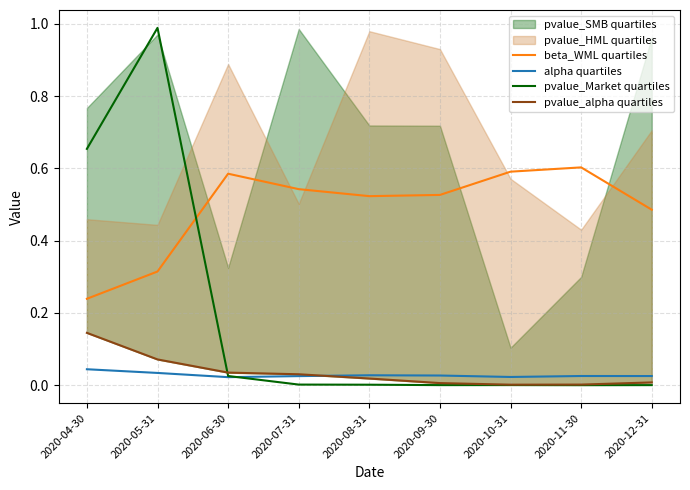

What is the difference between the maximum and minimum values in the pvalue_alpha quartiles series?

0.1